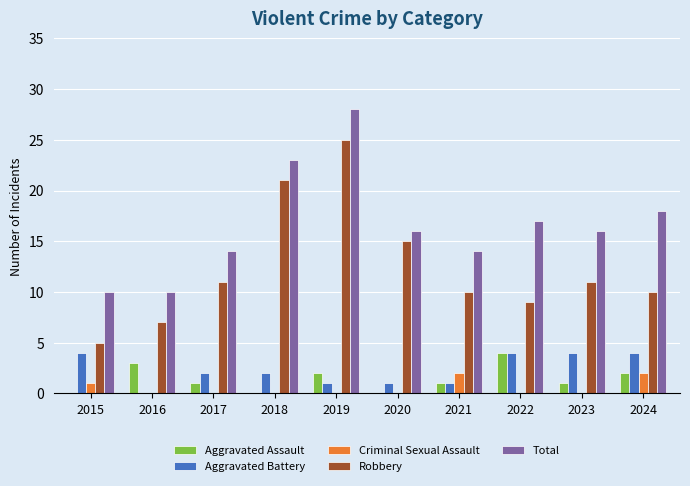

Which series has the largest total across all categories?

Total